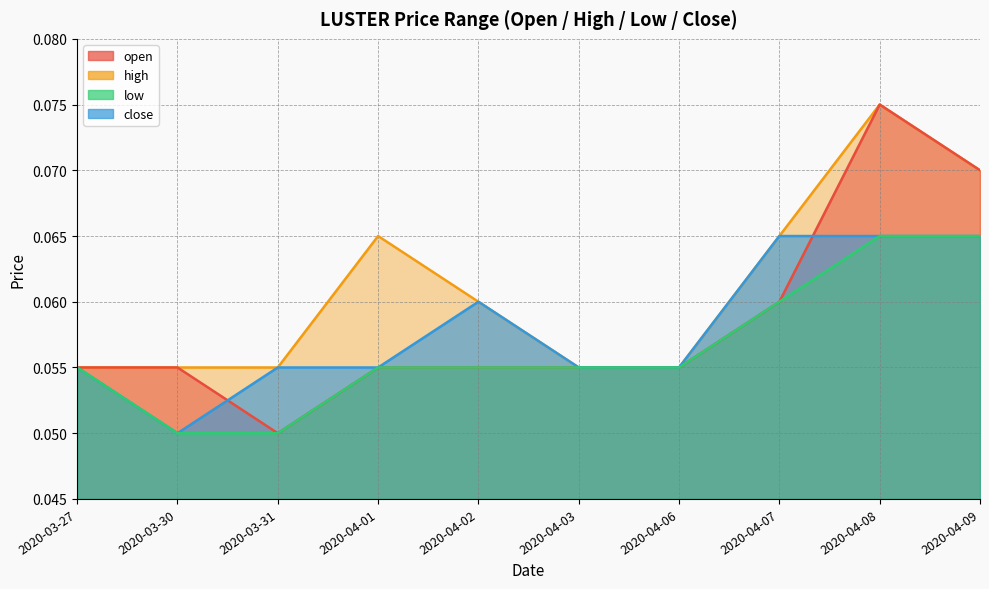

In close, how many points are lower than both neighbors (excluding endpoints)?

1